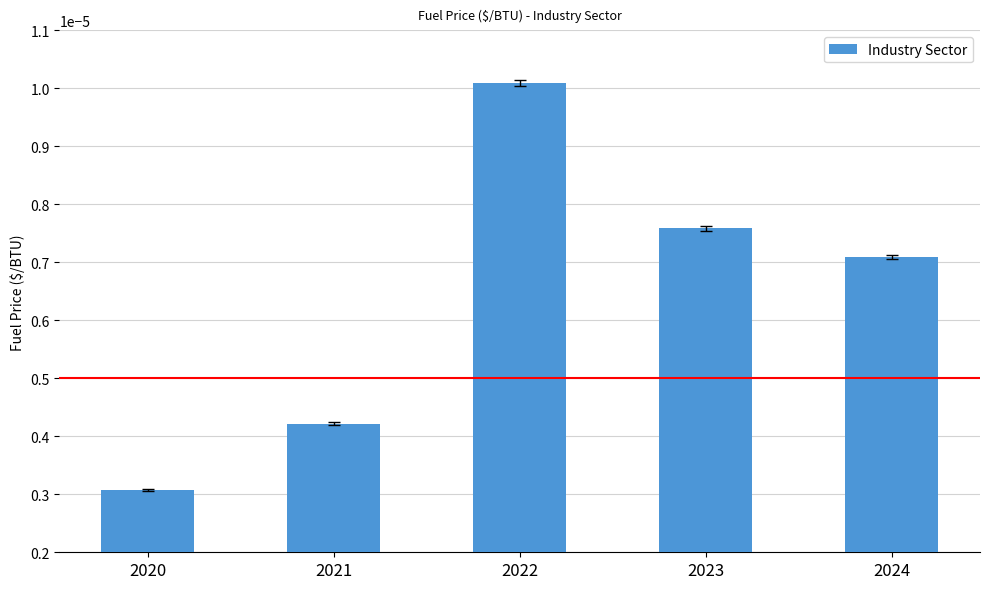

At which label is the value closest to 0?

2020